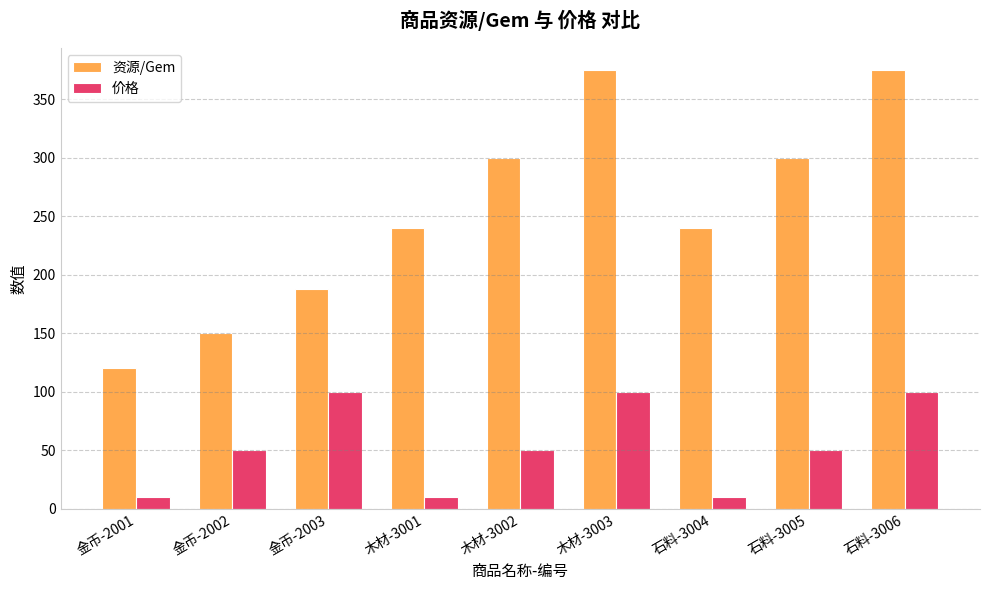

Which series has the largest total across all categories?

资源/Gem